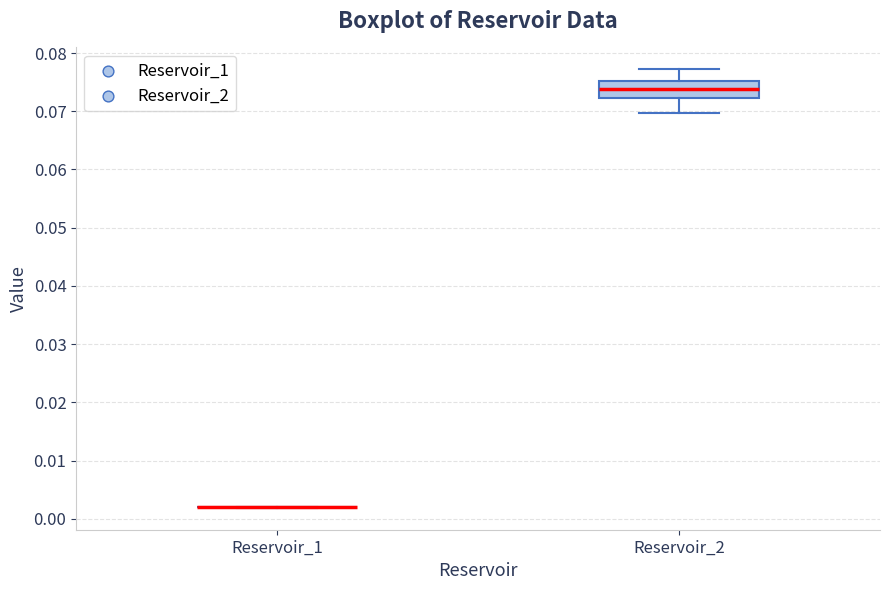

Reading left to right, read every box against the y-axis: the position of its median line, the range the box covers, and the ends of its whiskers. The values are not printed on the chart, so give them approximately, as read against the axis.

Reservoir_1: box collapsed to a line at 0.002, whiskers 0.002 to 0.002
Reservoir_2: median 0.074, box 0.072 to 0.075, whiskers 0.070 to 0.077